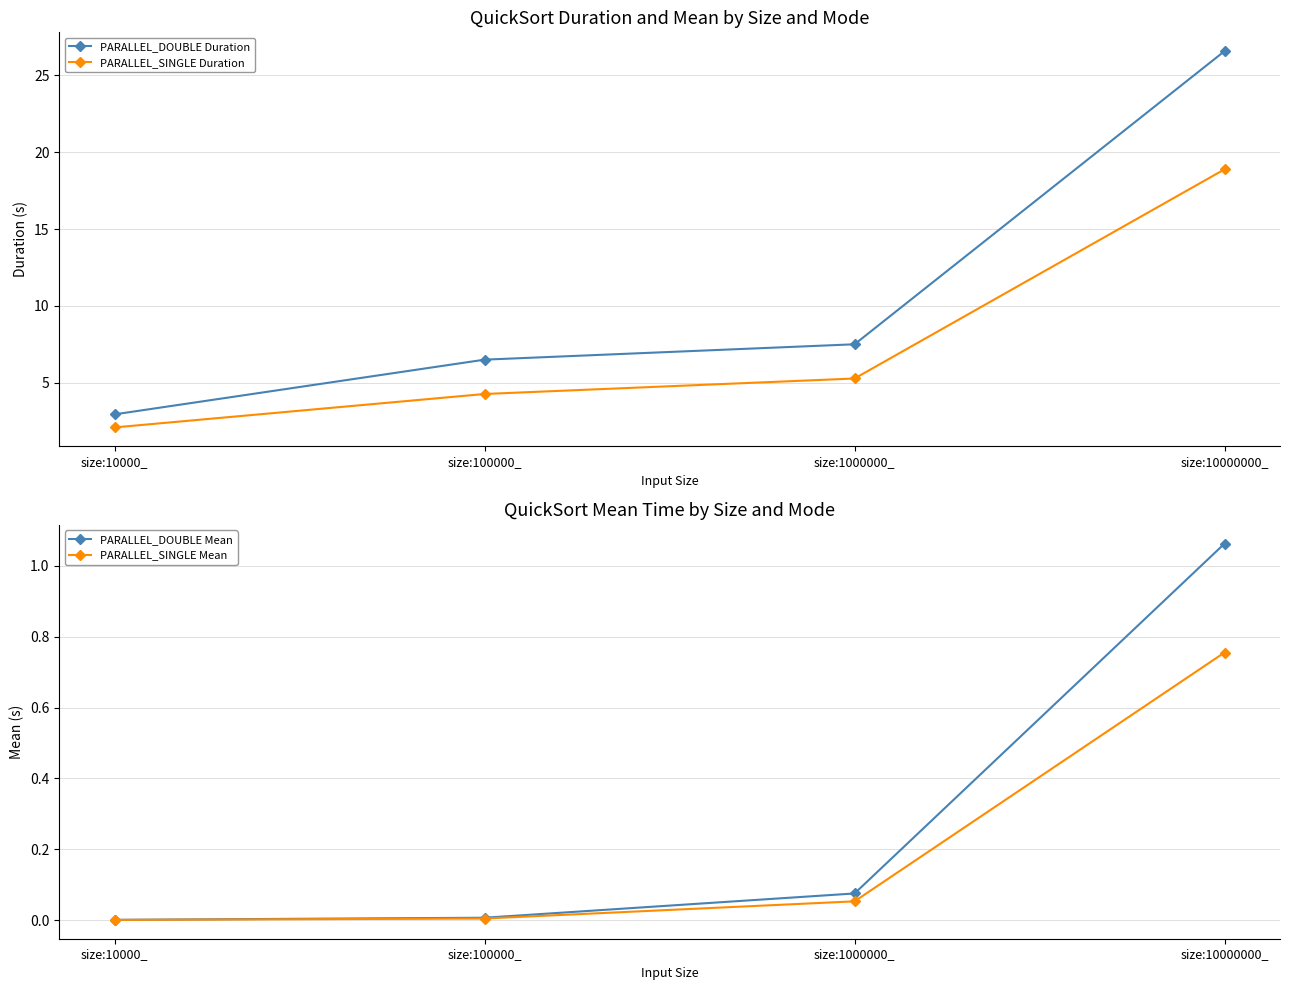

At size:1000000_, list the series in order from smallest to largest.

PARALLEL_SINGLE Mean, PARALLEL_DOUBLE Mean, PARALLEL_SINGLE Duration, PARALLEL_DOUBLE Duration